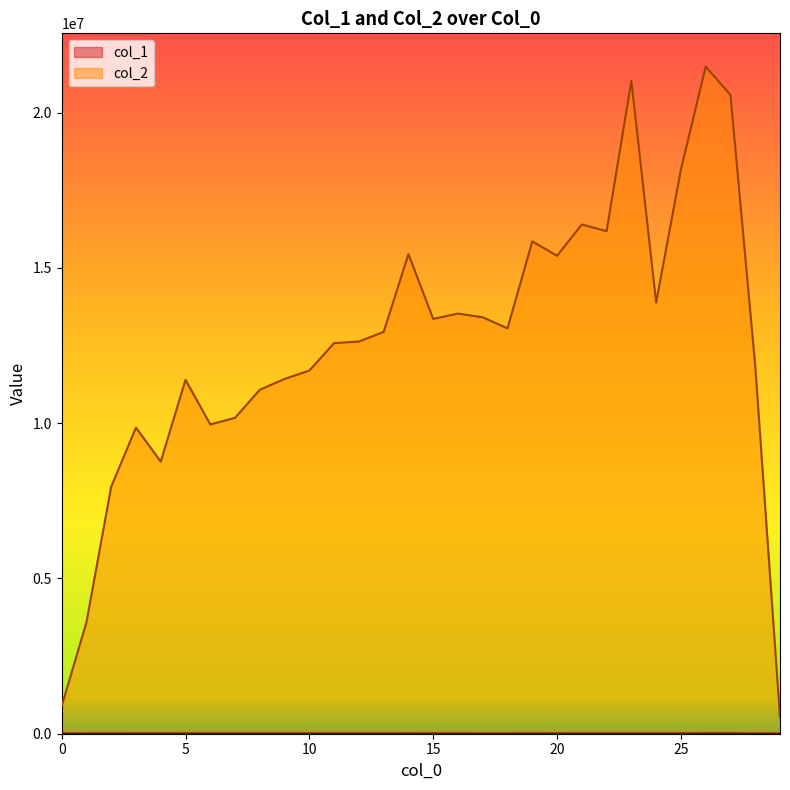

How many distinct data groups are displayed?

2